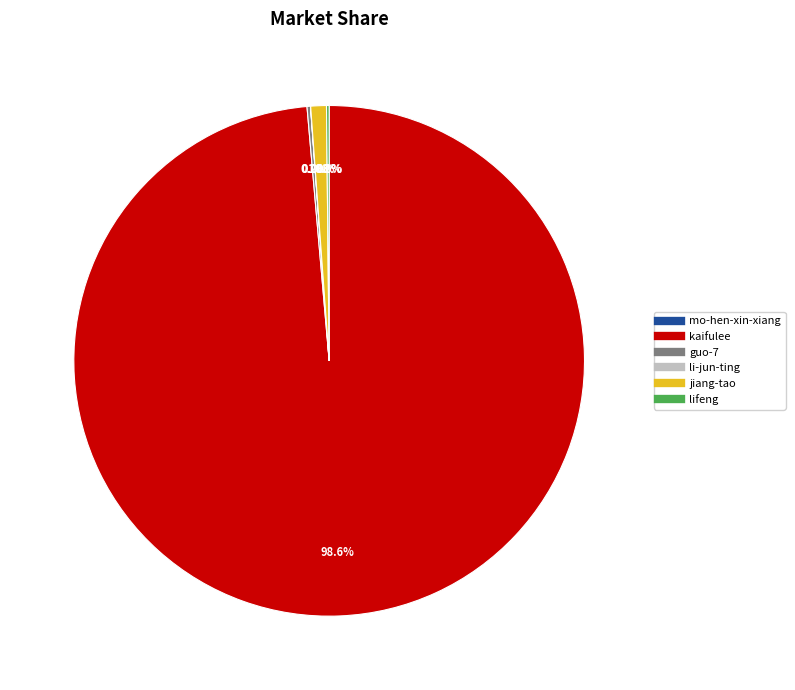

Combined, do kaifulee and jiang-tao account for over 50%?

Yes